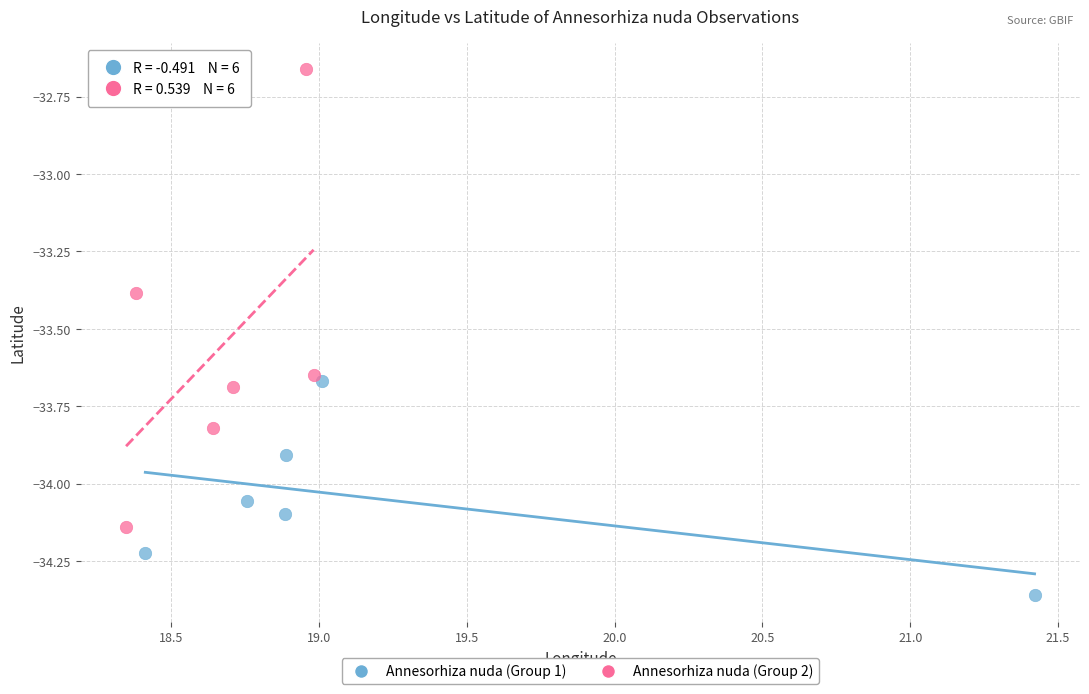

Which series reaches the maximum Y coordinate?

Annesorhiza nuda (Group 2)